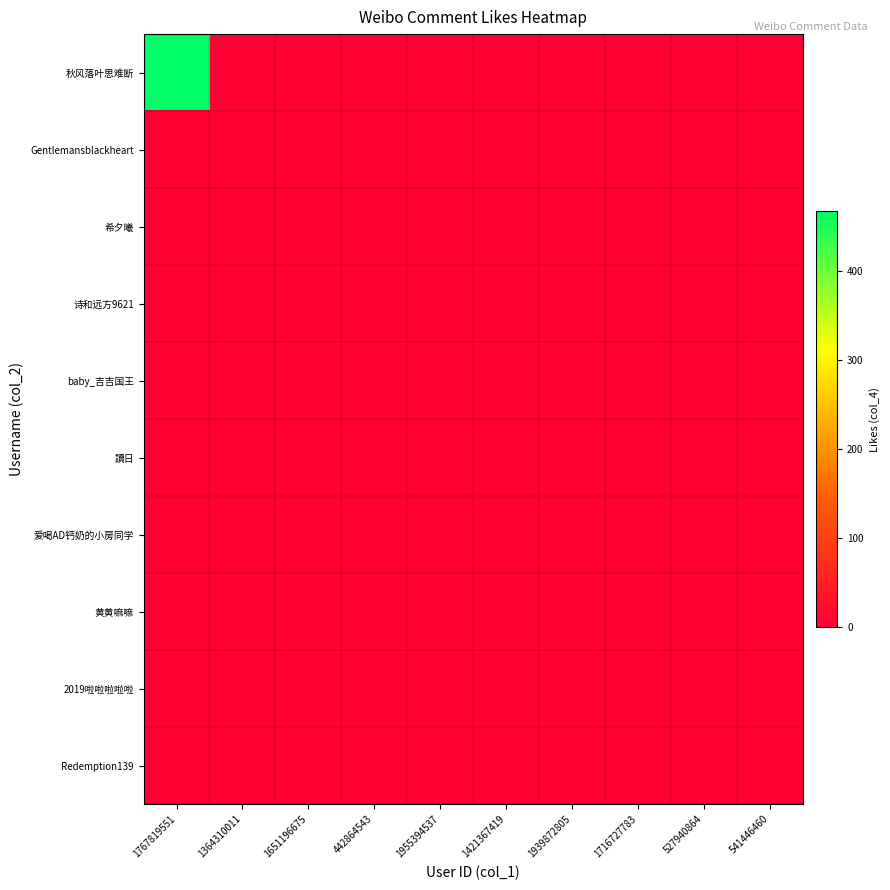

Which category has the highest value across all series?

1767819551